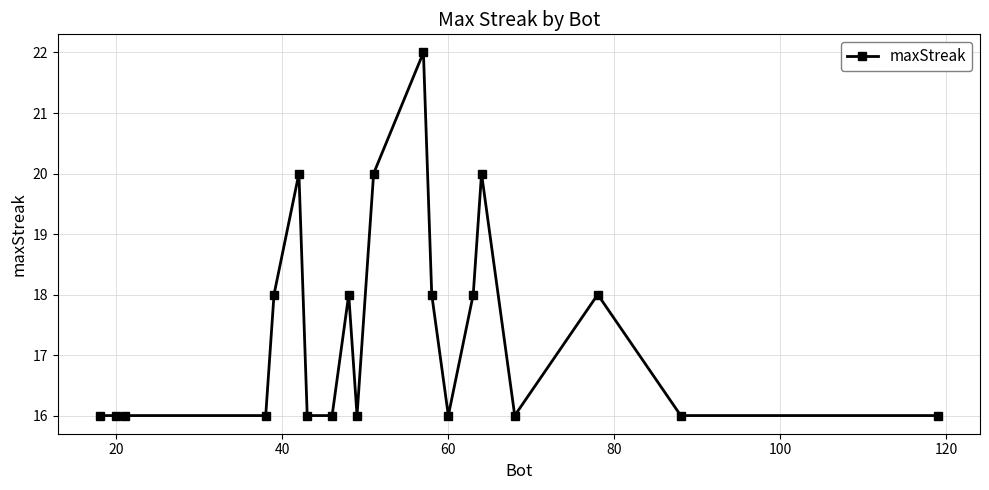

What is the difference between the maximum and minimum values?

6